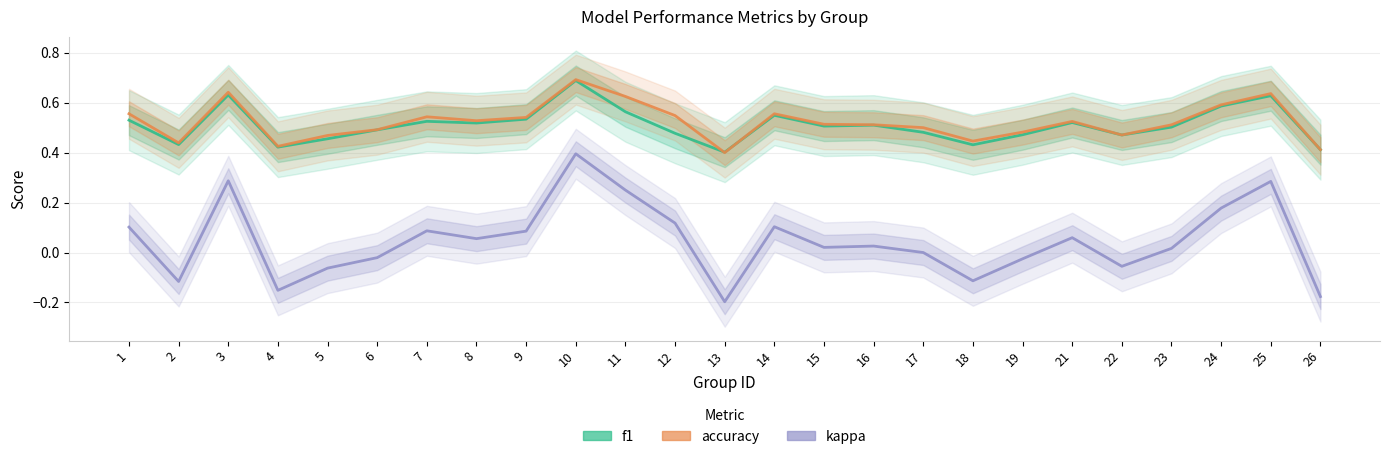

Which has a higher value, 4 or 3?

3